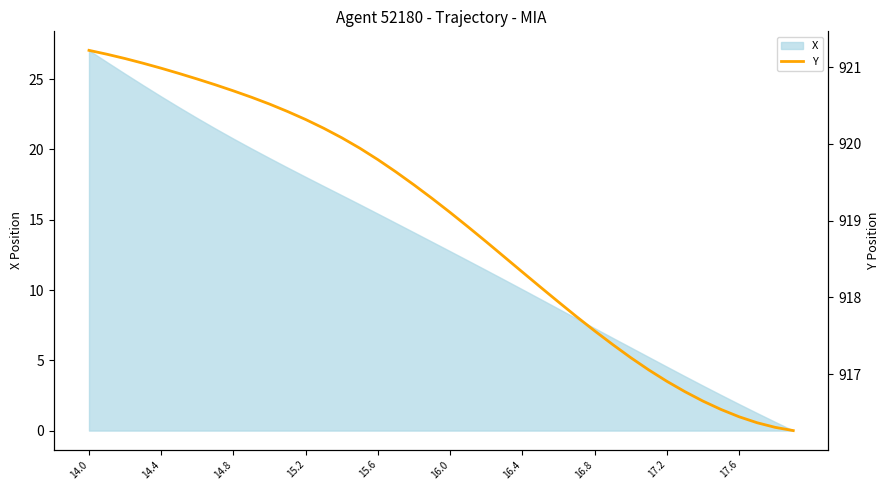

What is the maximum value shown in the chart?

921.2